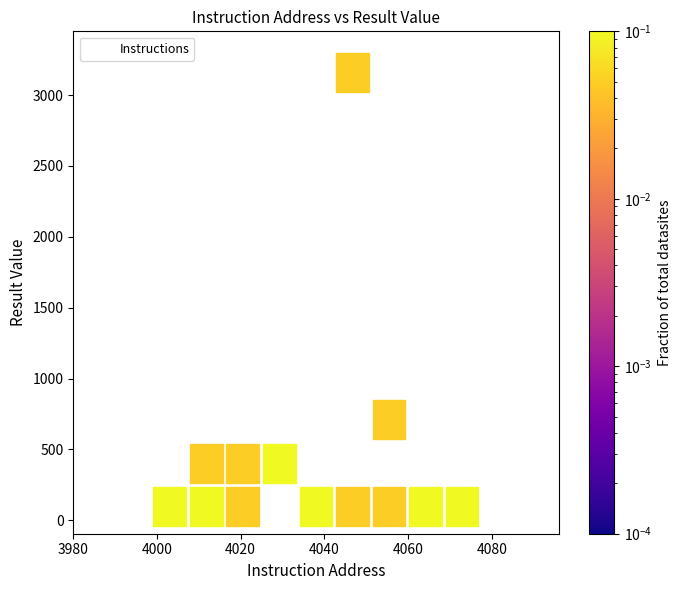

What is the range of X values (max minus min)?

76